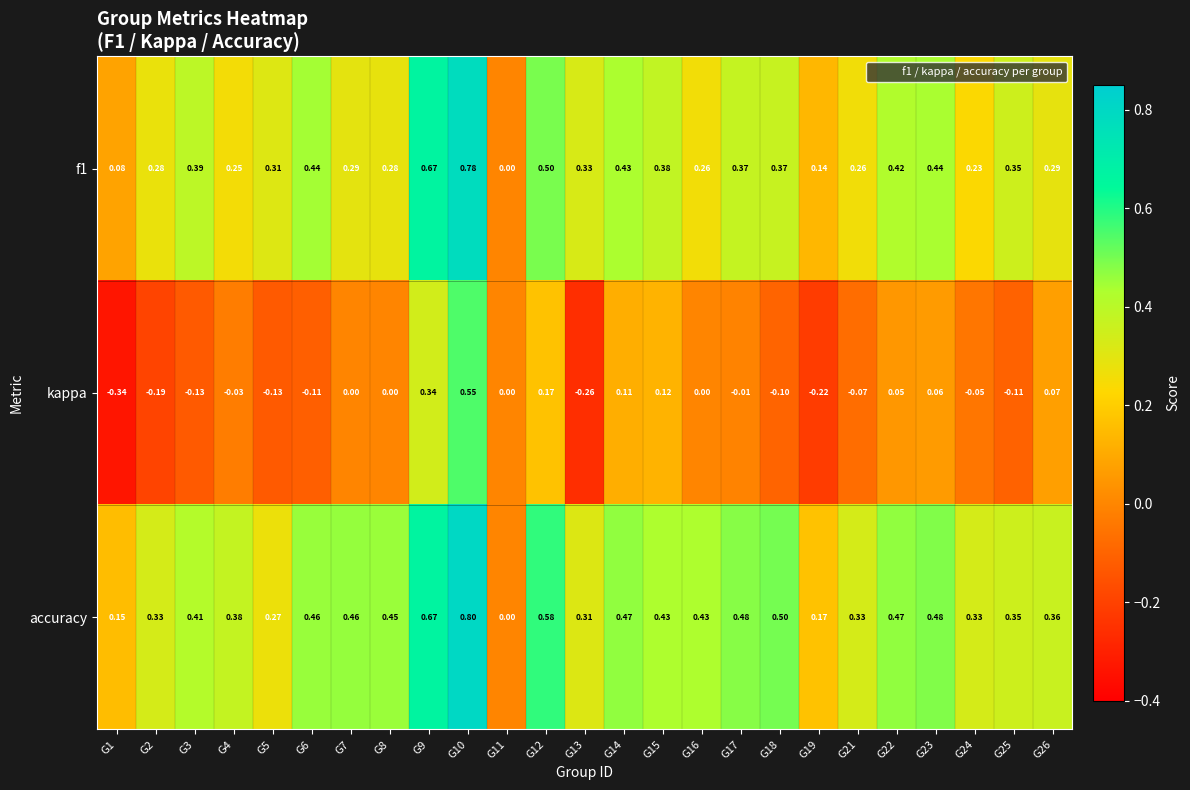

At which category does the chart reach its peak across all series?

G10